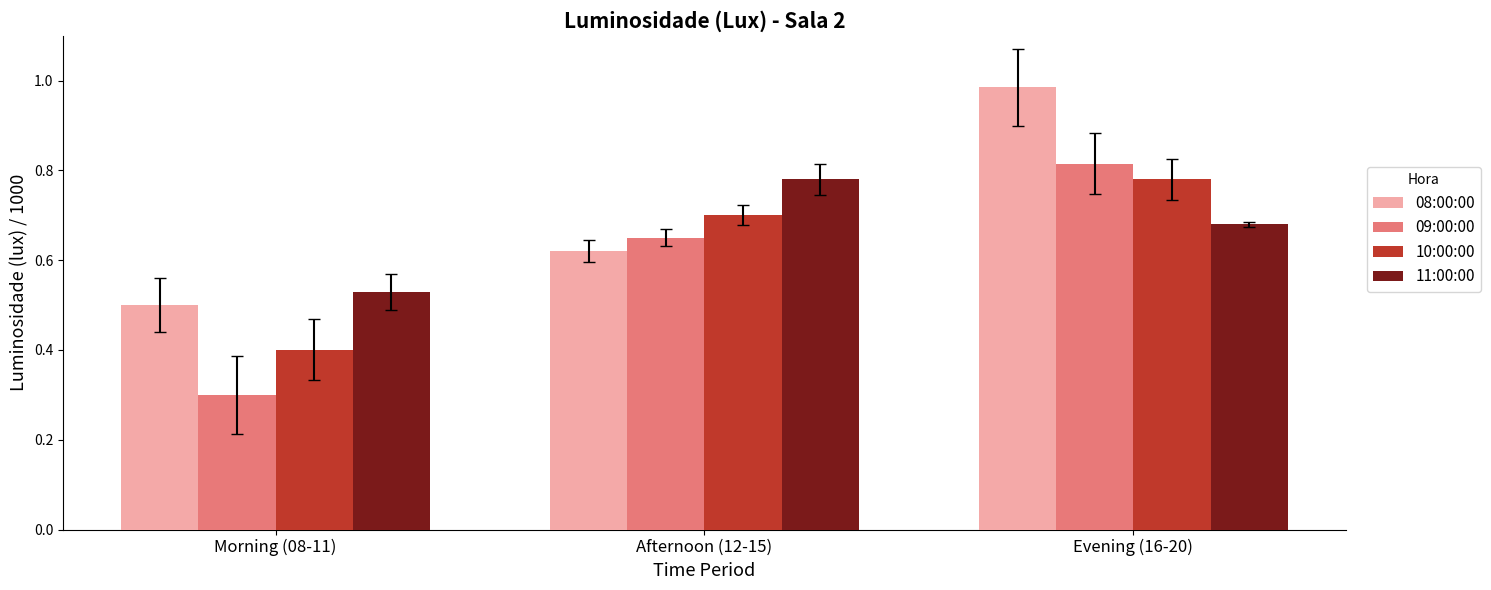

True or false: 11:00:00 has a value of 1.4 at Afternoon (12-15).

False